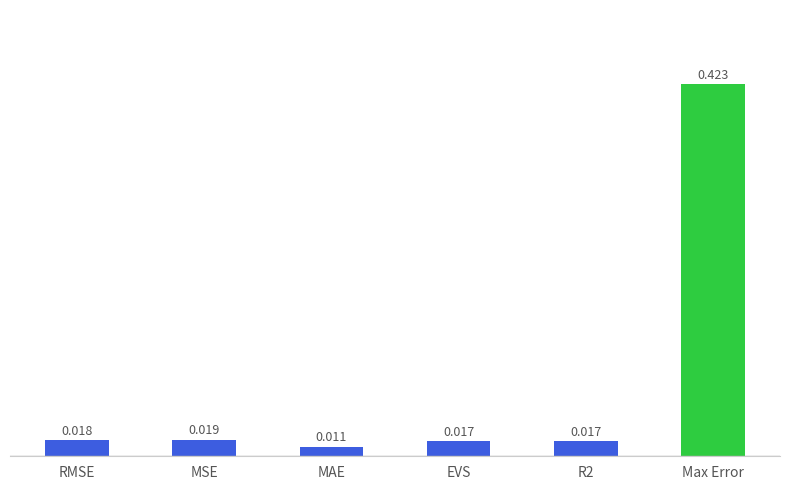

Which category has the highest value across all series?

Max Error